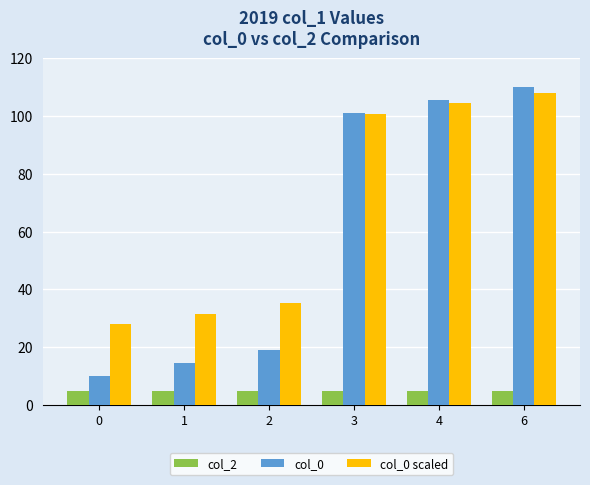

Where does the col_0 scaled series first go above 100?

3